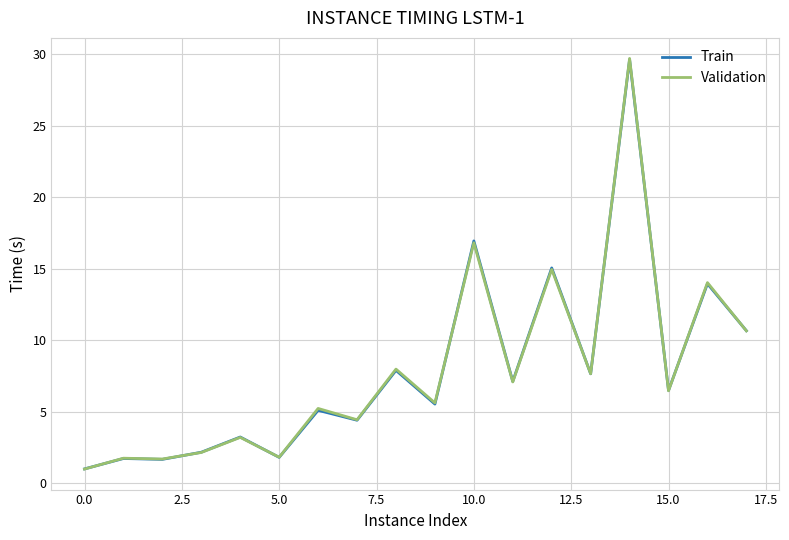

At how many categories does at least one series exceed 11?

4